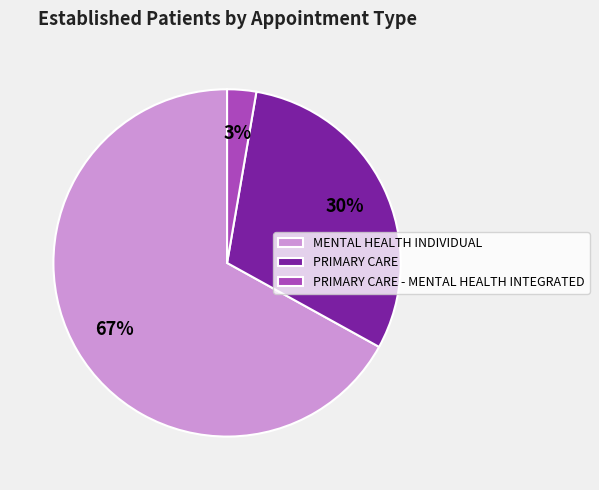

Count the number of slices in the pie.

3